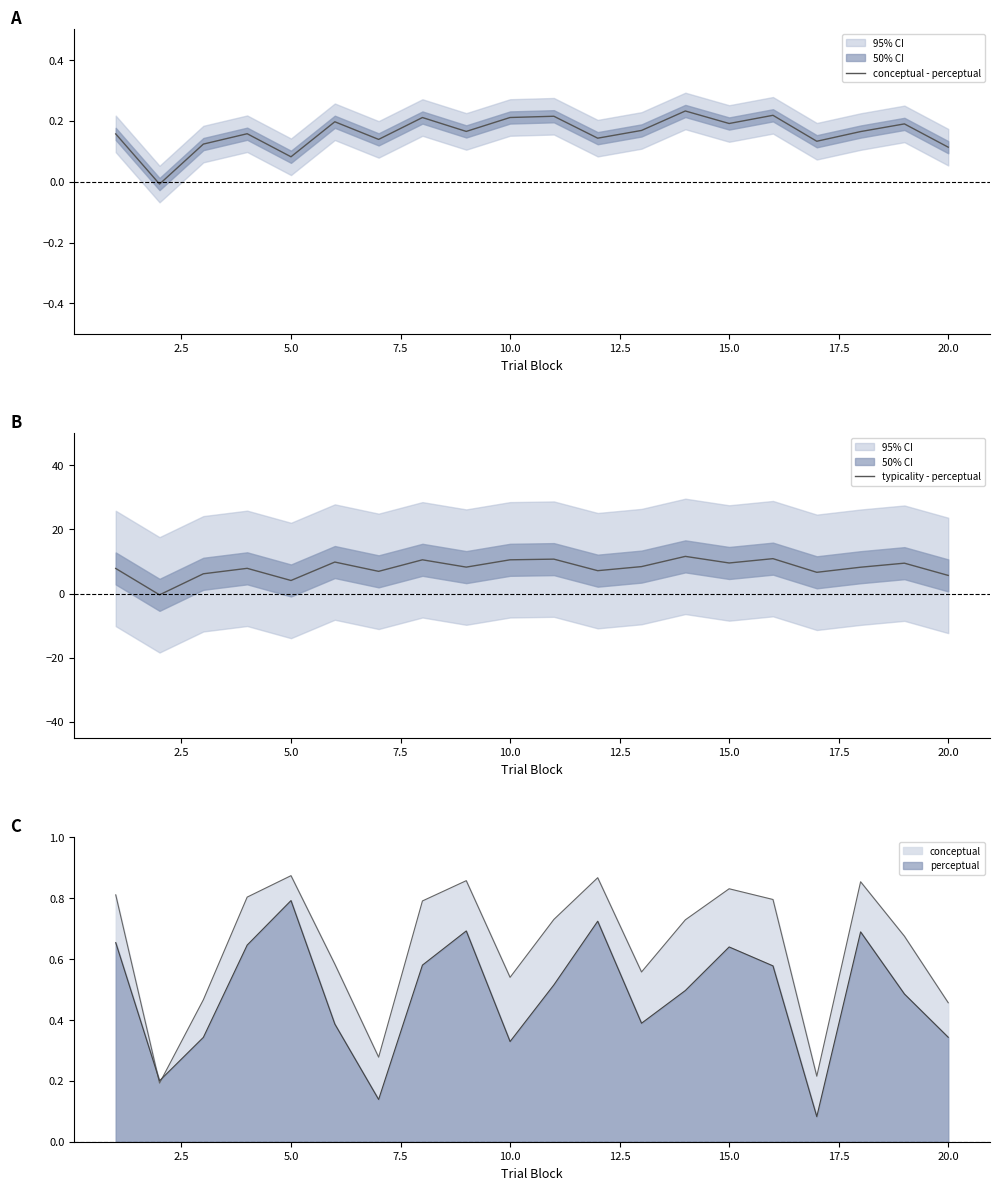

What is the maximum value for typicality - perceptual?

11.6